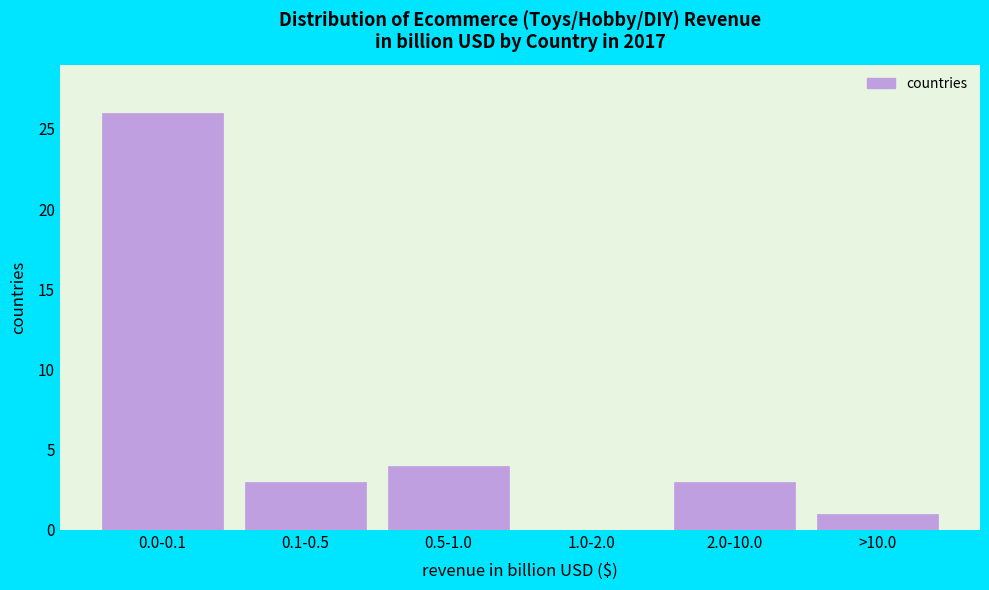

Reading left to right, extract all data points from this chart.

0.0-0.1=26	0.1-0.5=3	0.5-1.0=4	1.0-2.0=0	2.0-10.0=3	>10.0=1